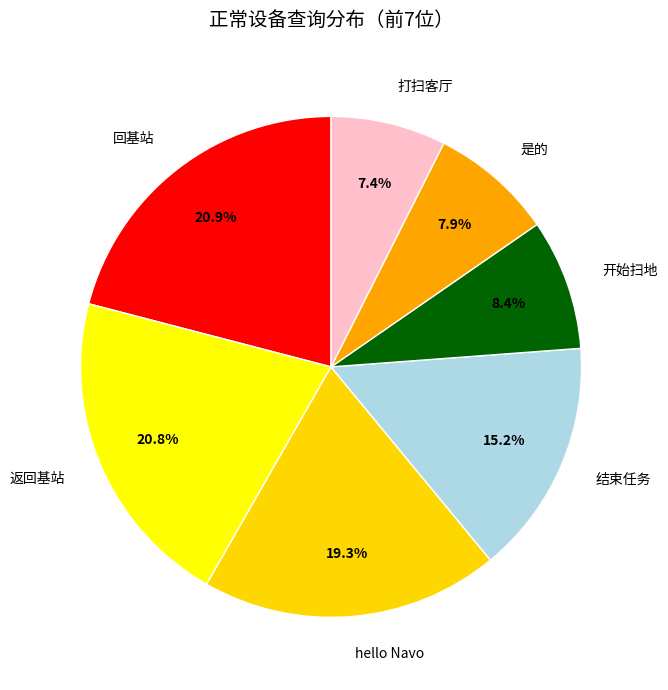

To the nearest percent, what is the difference between the 返回基站 and 结束任务 slice percentages?

6%